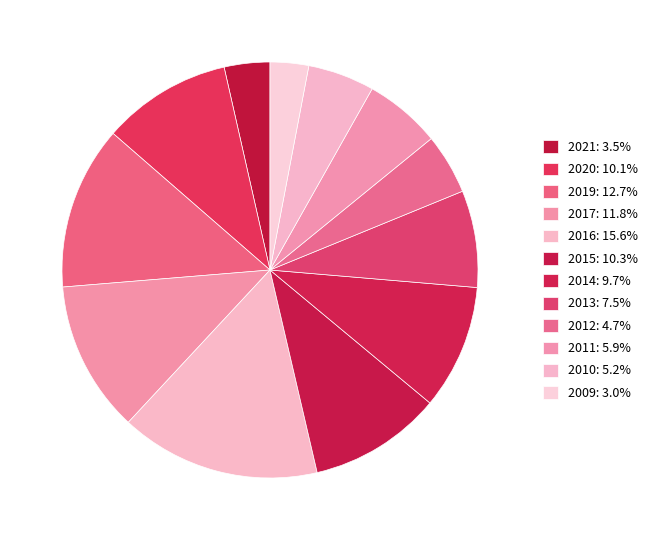

How many slices are in this pie chart?

12